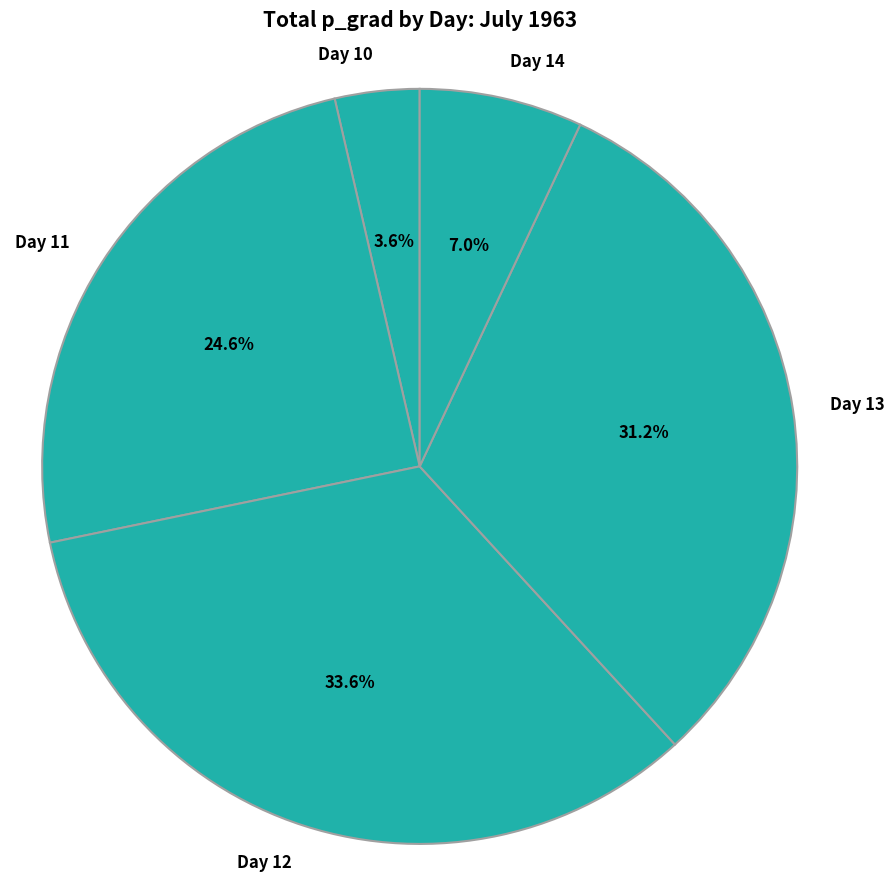

Between Day 14 and Day 13, which is larger?

Day 13